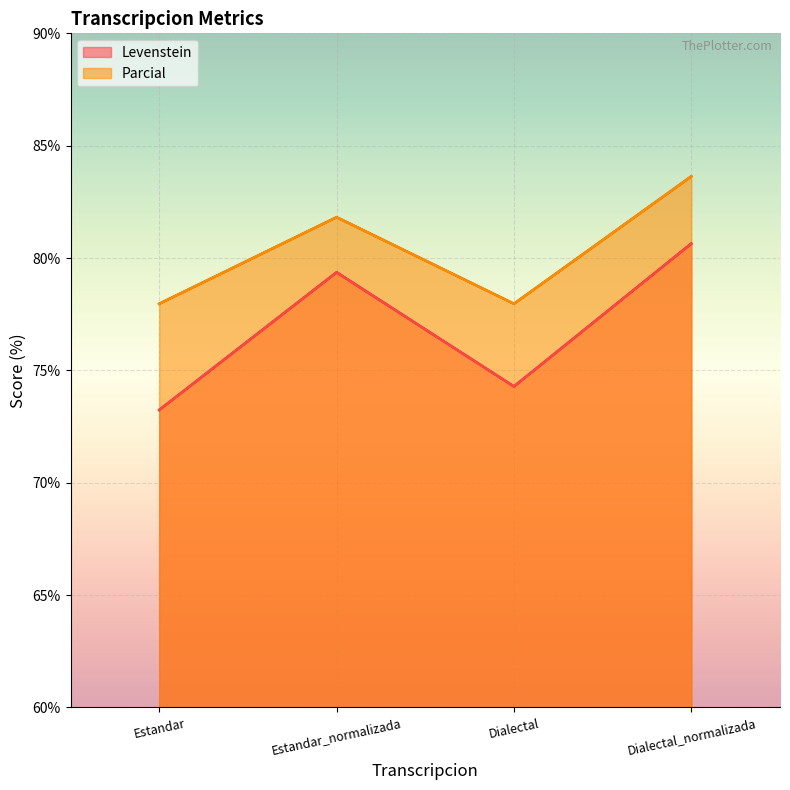

What is the value of the Levenstein point at the 3rd from the left?

74.3